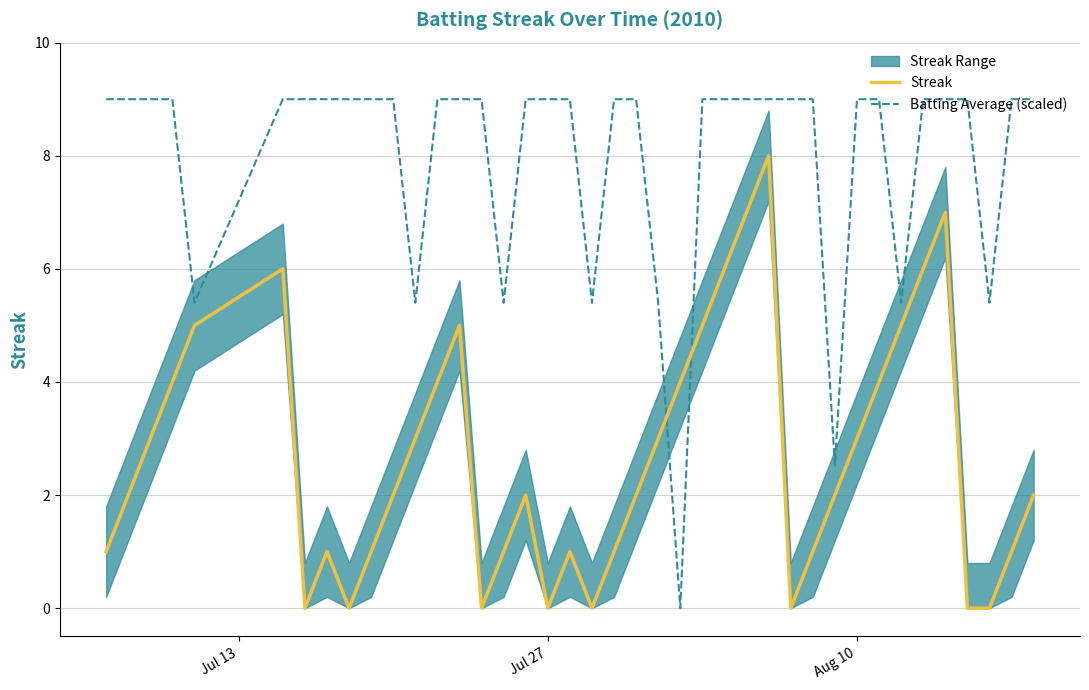

Which series ends up on top after the final intersection of Batting Average (scaled) and Streak?

Batting Average (scaled)